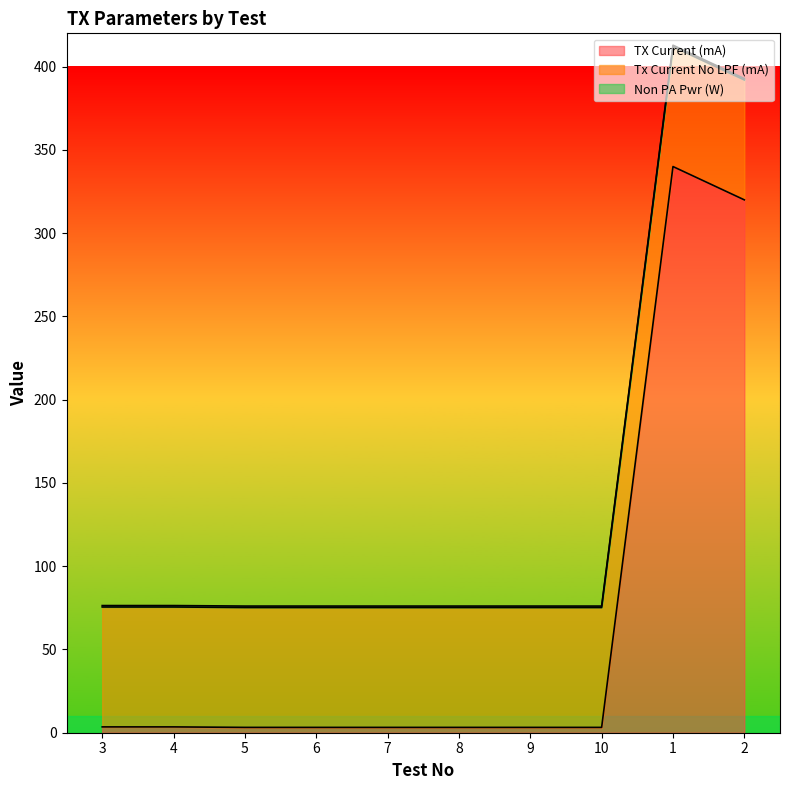

Reading right to left, list all the values displayed in this chart.

TX Current (mA): 320.0	340.0	3.2	3.2	3.2	3.2	3.2	3.2	3.5	3.5
Tx Current No LPF (mA): 72.0	72.0	72.0	72.0	72.0	72.0	72.0	72.0	72.0	72.0
Non PA Pwr (W): 0.9	0.9	0.9	0.9	0.9	0.9	0.9	0.9	0.9	0.9